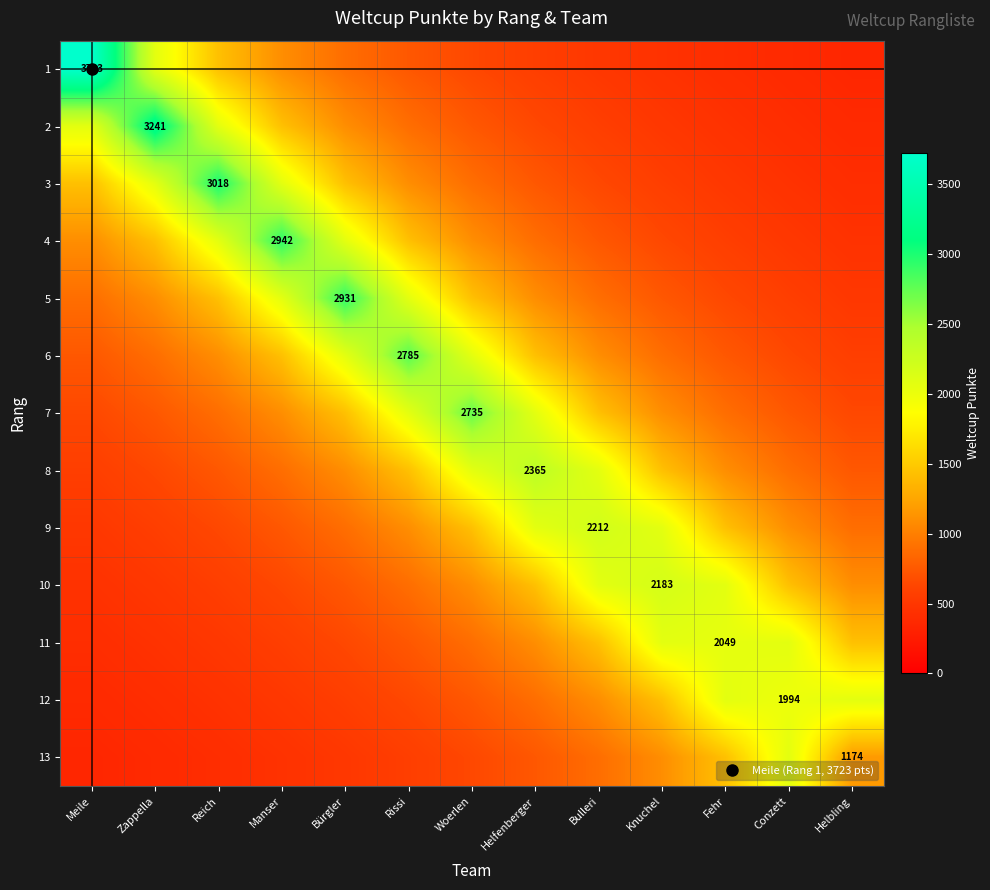

Where does the 11 series first go above 886?

Woerlen